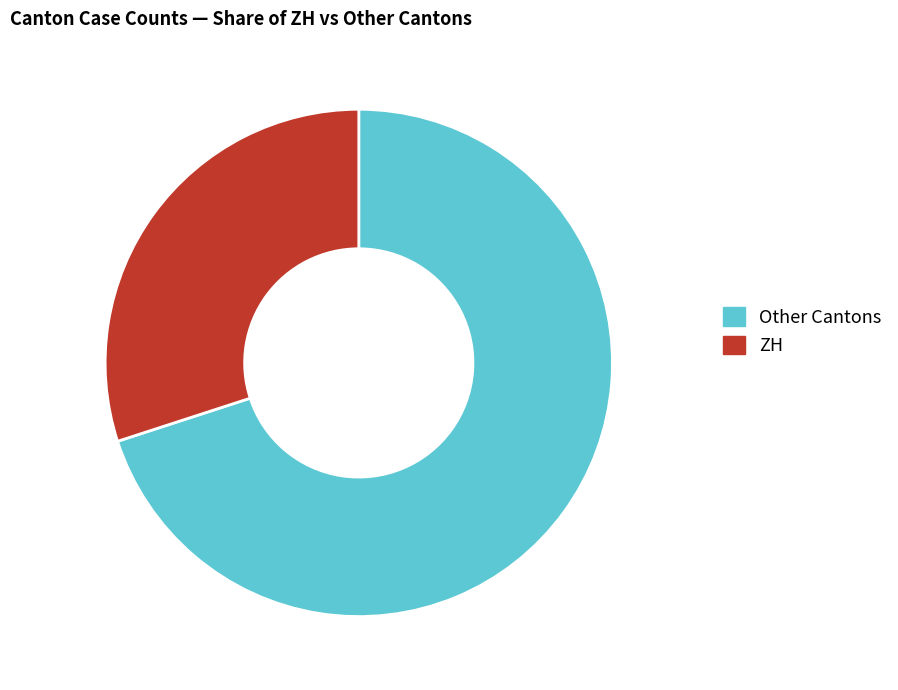

What is the ratio of the value at ZH to the value at Other Cantons?

0.4